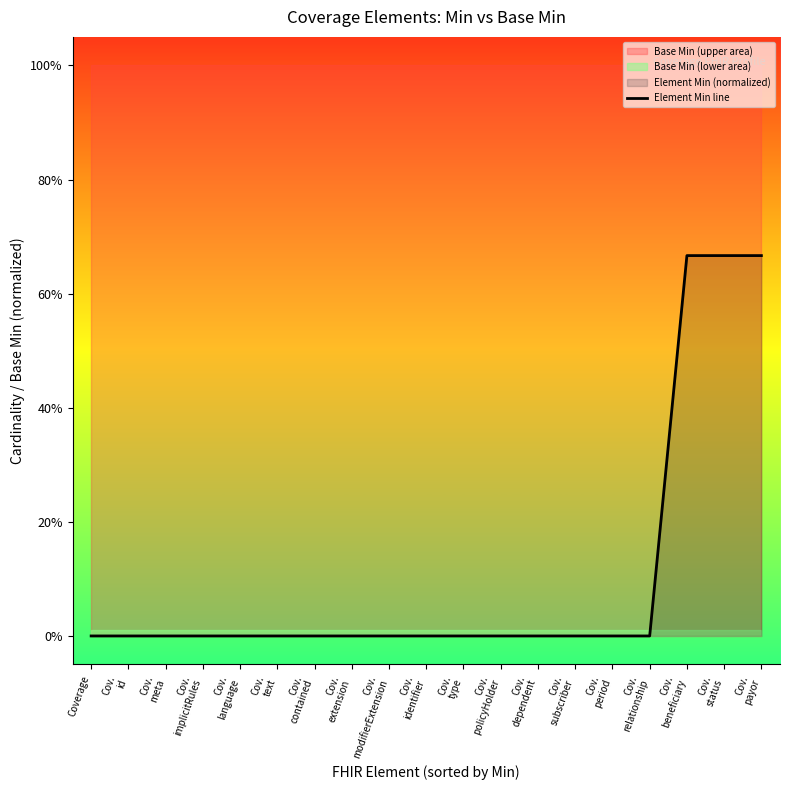

How many lines are shown in the chart?

1